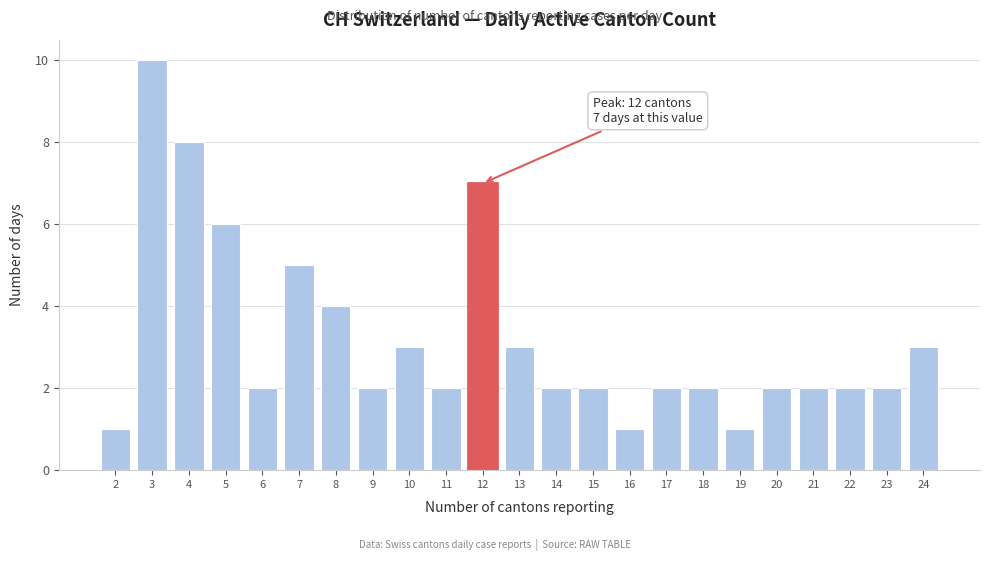

Reading left to right, extract all data points from this chart.

2=1	3=10	4=8	5=6	6=2	7=5	8=4	9=2	10=3	11=2	12=7	13=3	14=2	15=2	16=1	17=2	18=2	19=1	20=2	21=2	22=2	23=2	24=3